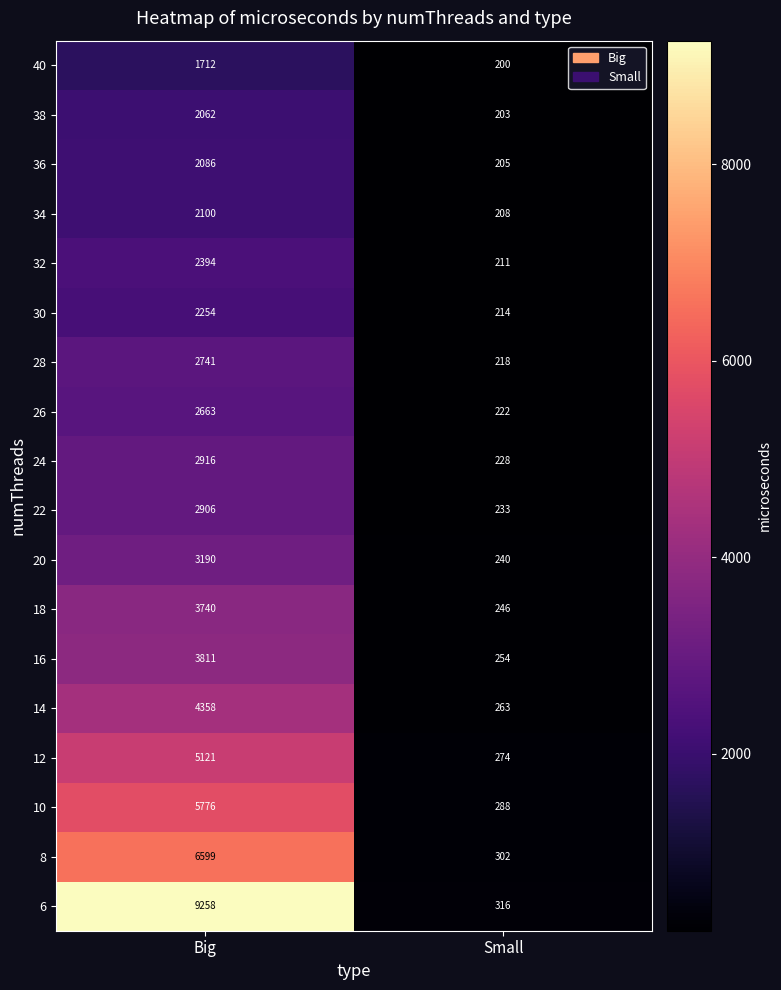

List the labels in order of 8 value, smallest first.

Small, Big